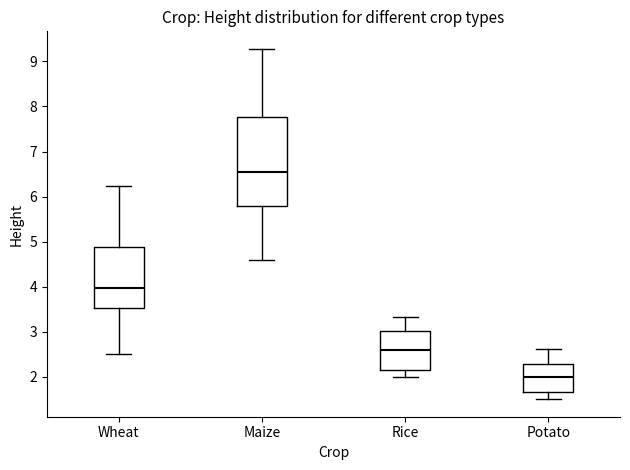

Reading left to right, transcribe this box plot: for each box, give where its median line is, the range the box spans, and where its two whiskers end, as read against the y-axis. The values are not printed on the chart, so give them approximately, as read against the axis.

Wheat: median 4.0, box 3.5 to 4.9, whiskers 2.5 to 6.2
Maize: median 6.5, box 5.8 to 7.8, whiskers 4.6 to 9.3
Rice: median 2.6, box 2.2 to 3.0, whiskers 2.0 to 3.3
Potato: median 2.0, box 1.7 to 2.3, whiskers 1.5 to 2.6